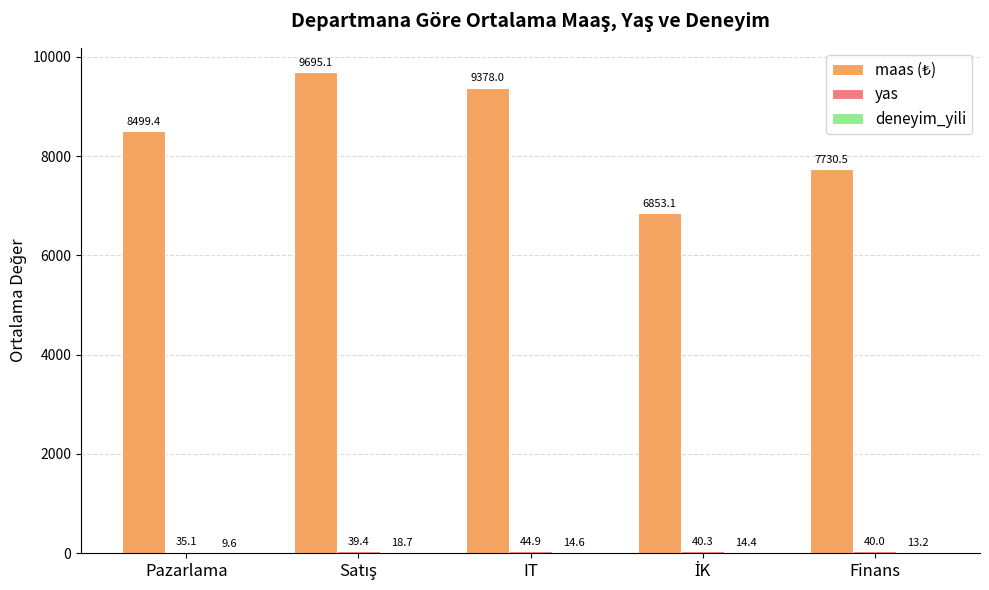

Does the chart contain stacked bars?

No